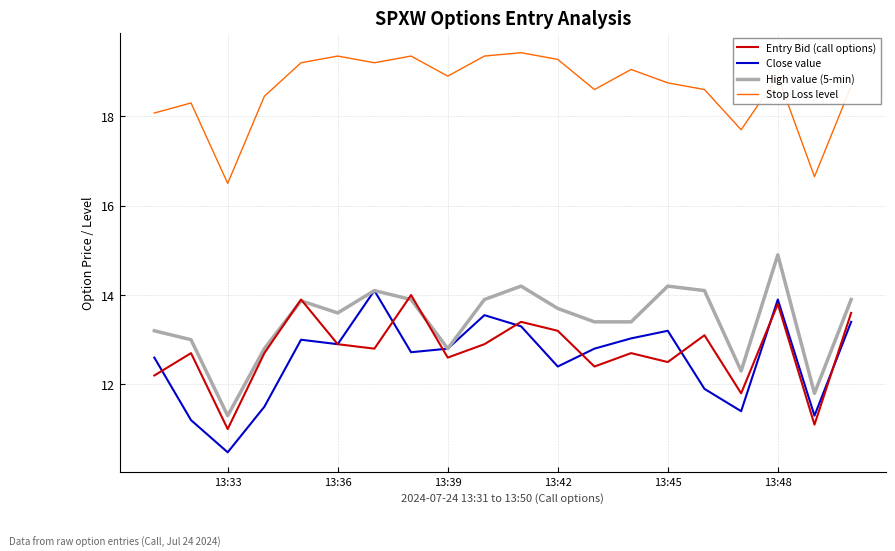

True or false: Stop Loss level and High value (5-min) intersect in this chart.

False